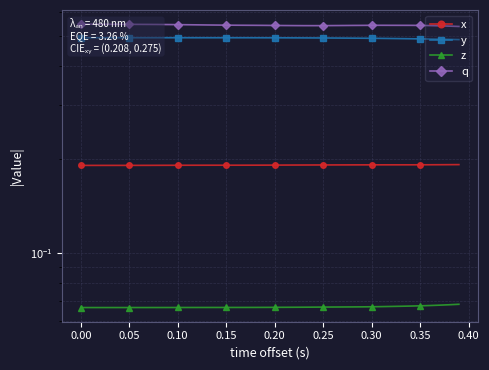

True or false: y and z intersect in this chart.

False